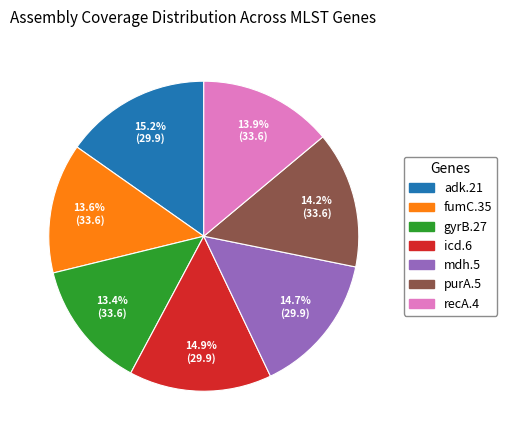

What percentage do icd.6 and purA.5 together represent?

29.1%